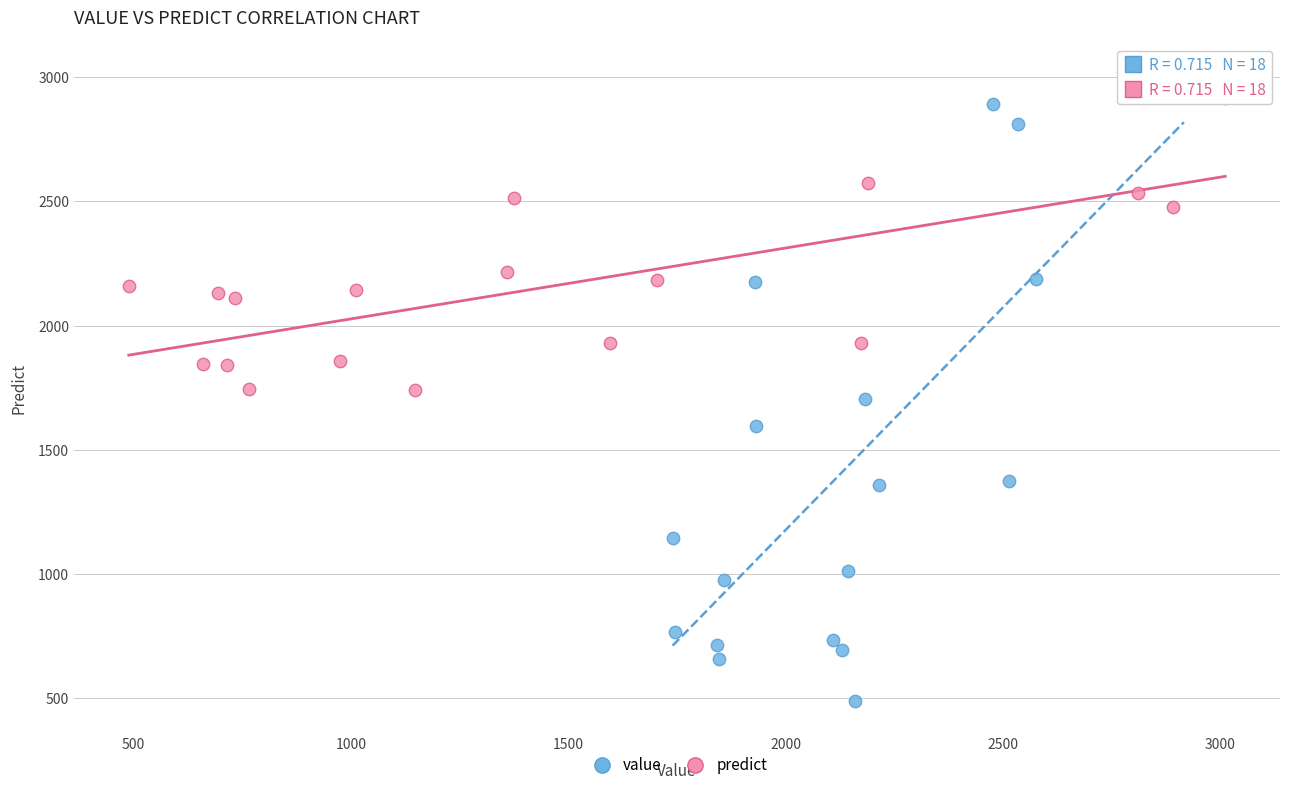

Which series contains the lowest Y value?

value